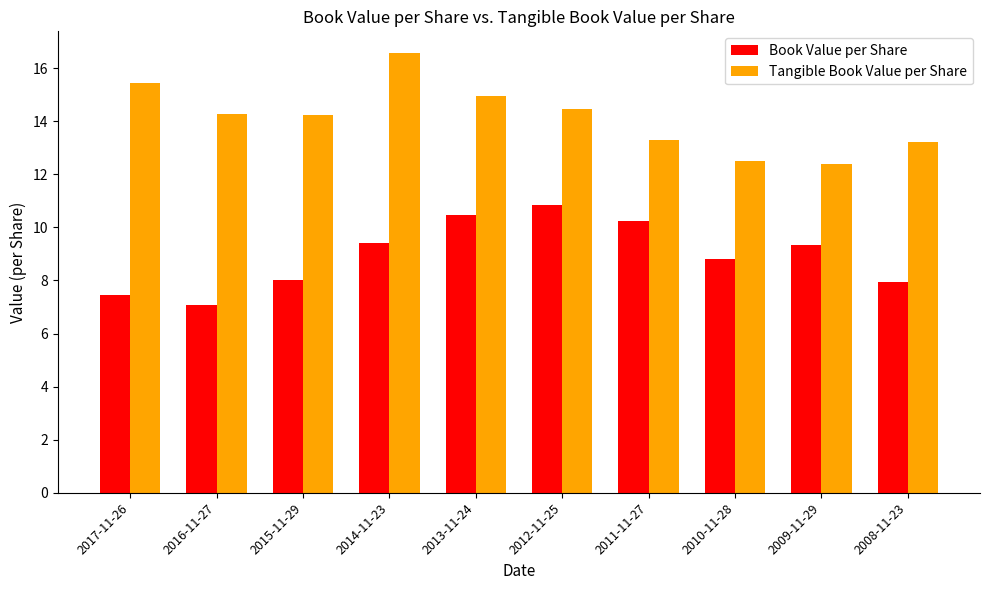

What position from the left is 2014-11-23?

4